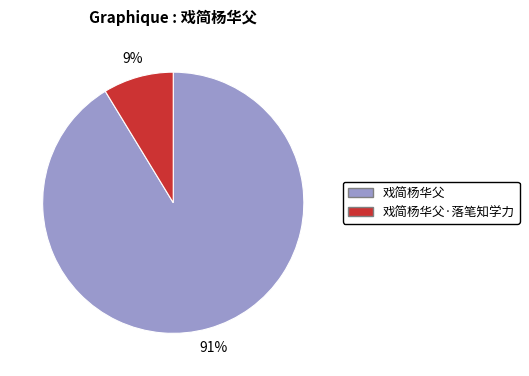

Does any single category account for the majority?

Yes